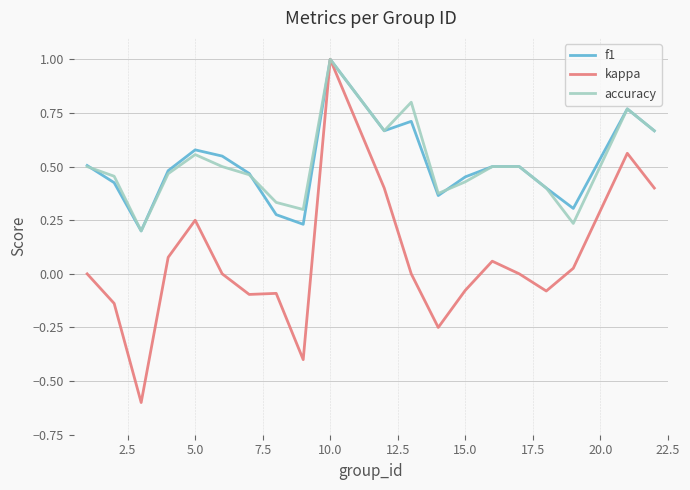

What is the maximum value shown in the chart?

1.0